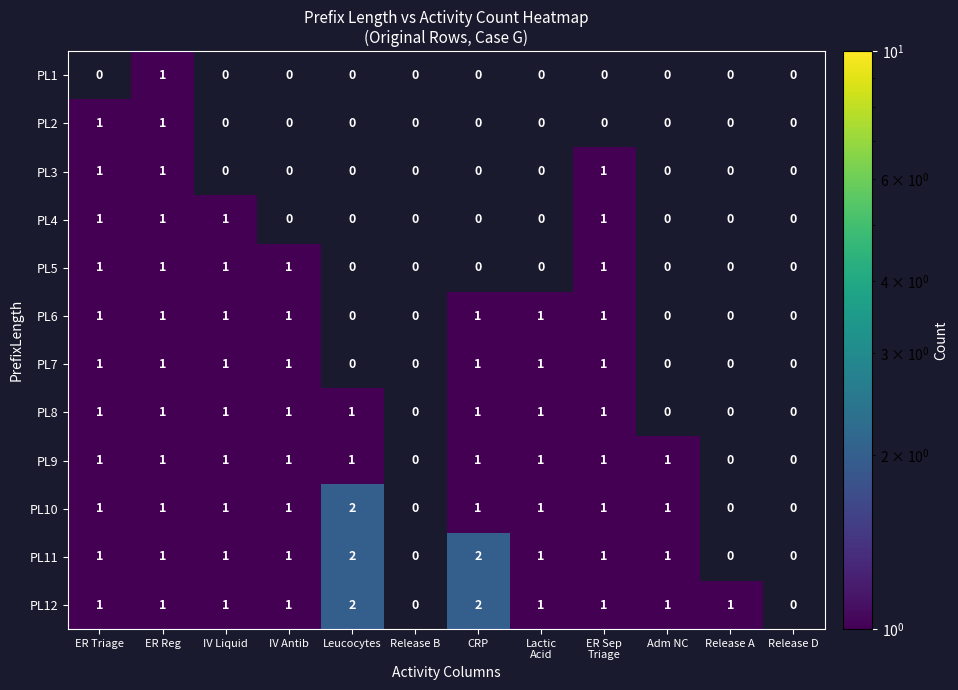

What is the total value across all series at ER Reg?

12